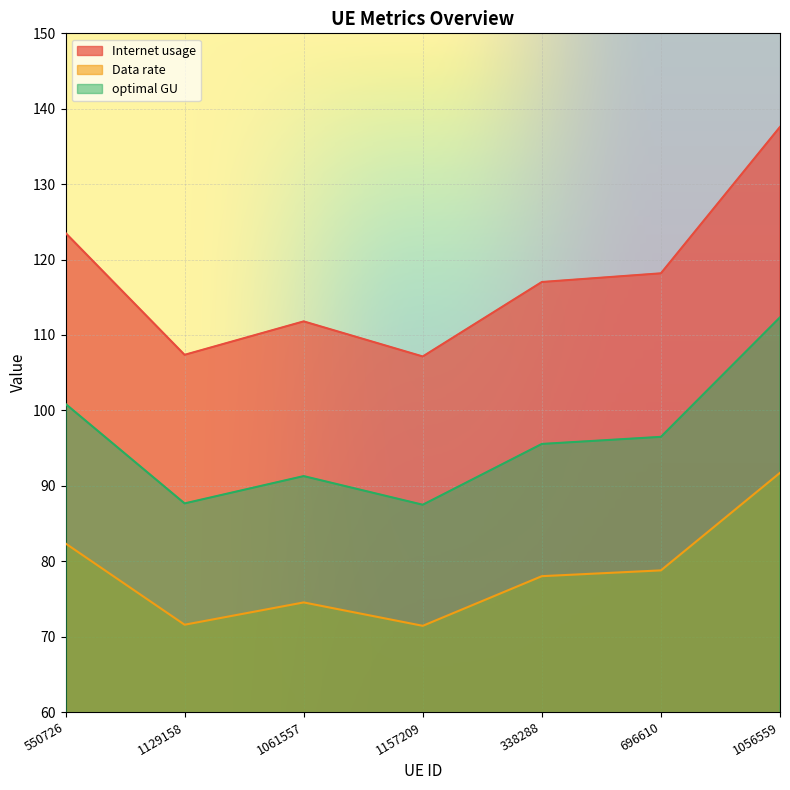

At which label does optimal GU reach its minimum?

1157209